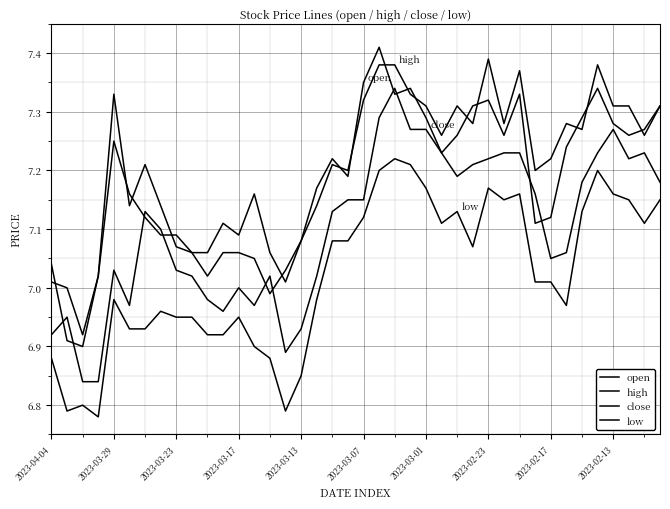

How many lines are shown in the chart?

4